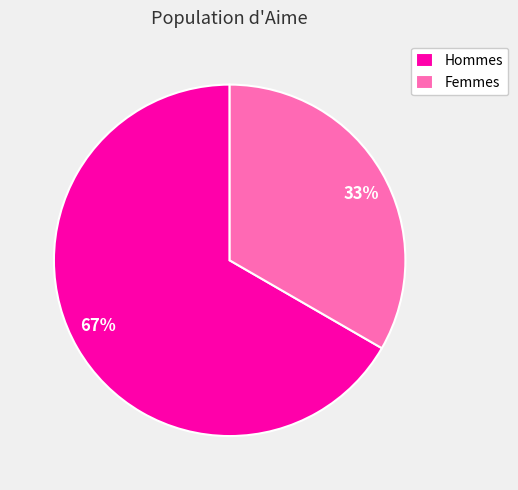

The Femmes slice represents 33% of the pie. True or false?

True